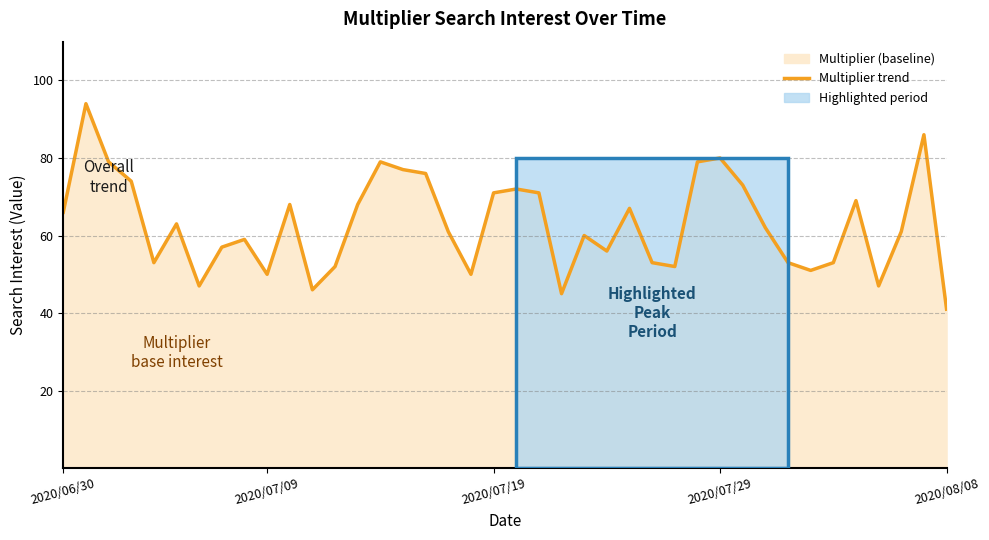

What is the minimum value for Multiplier trend?

41